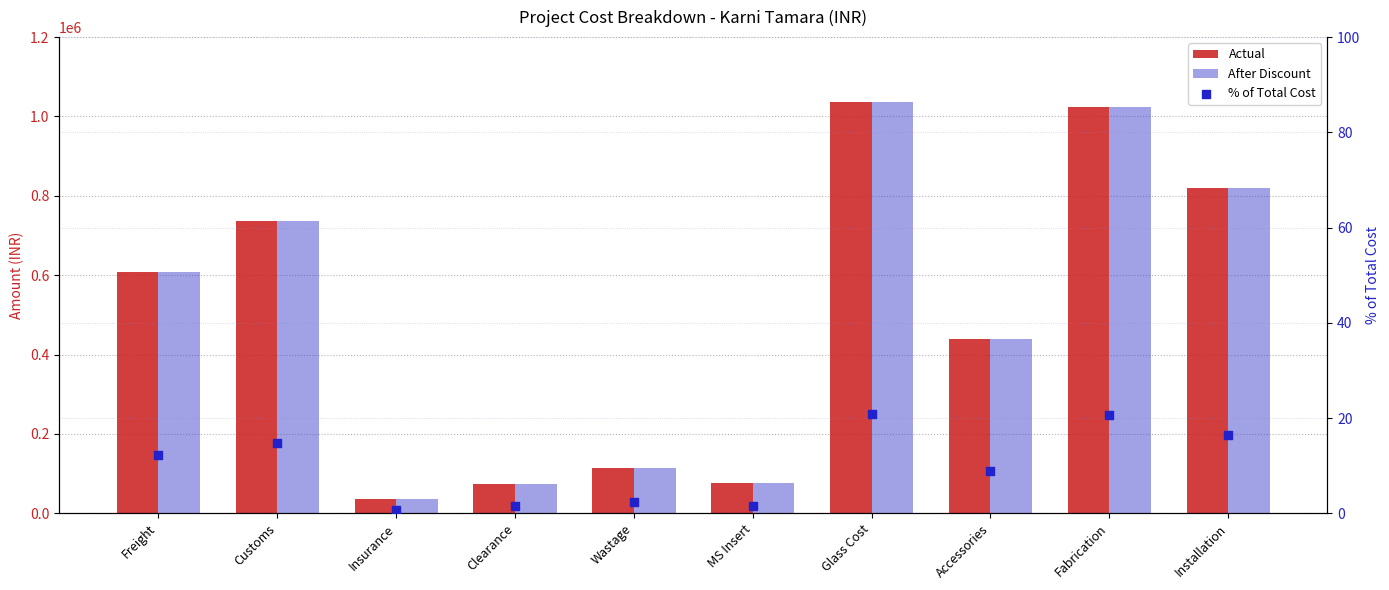

Which series reaches the maximum Y coordinate?

Actual